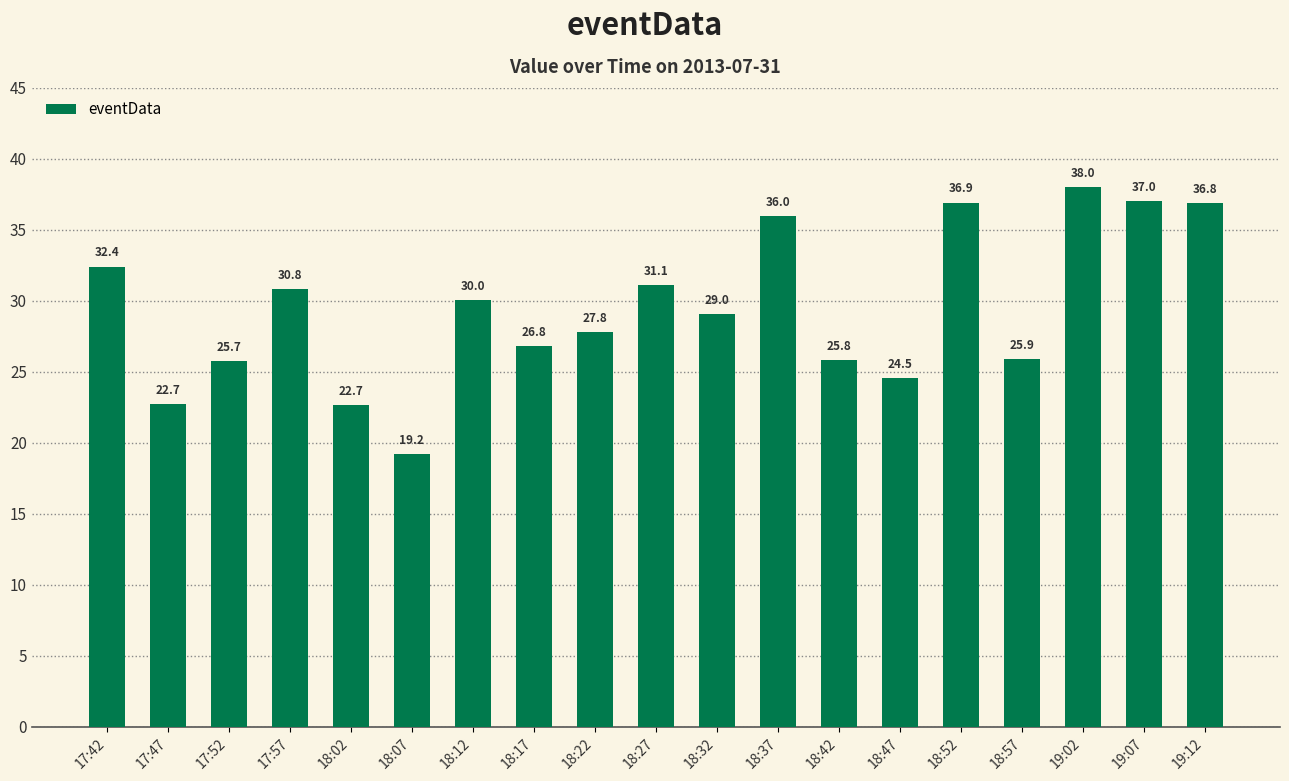

What is the maximum value shown in the chart?

38.0